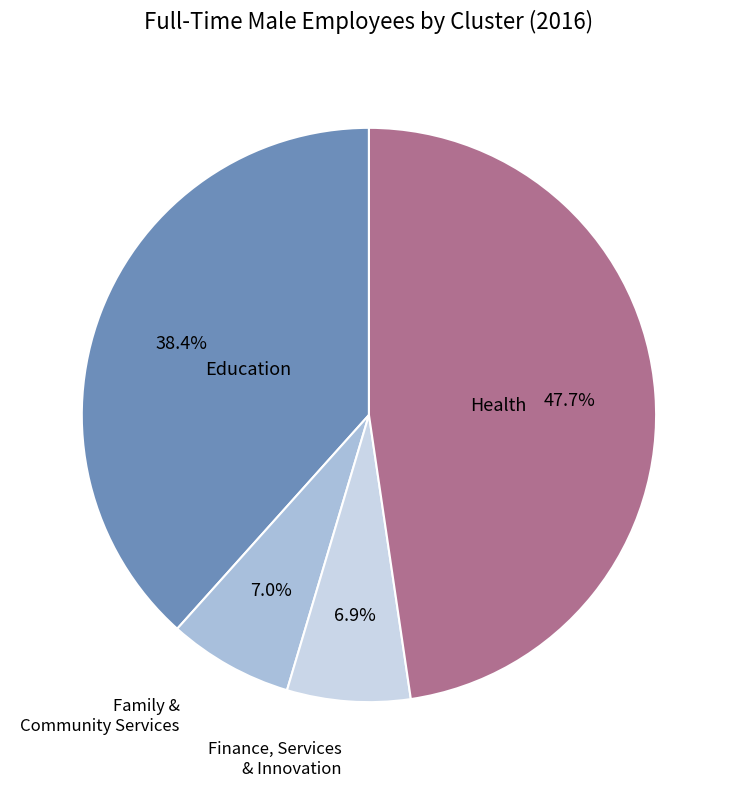

Does any single category account for the majority?

No